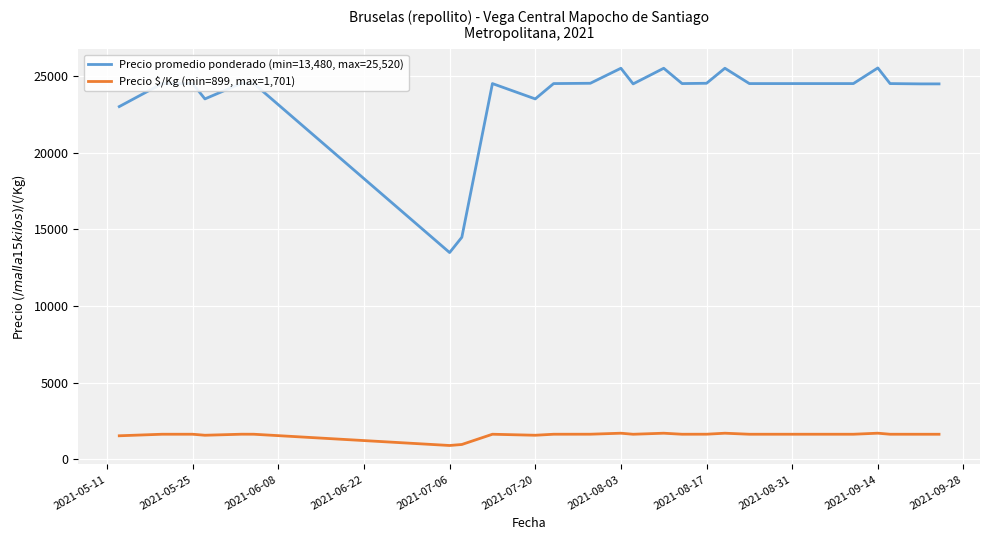

What is the minimum value shown in the chart?

899